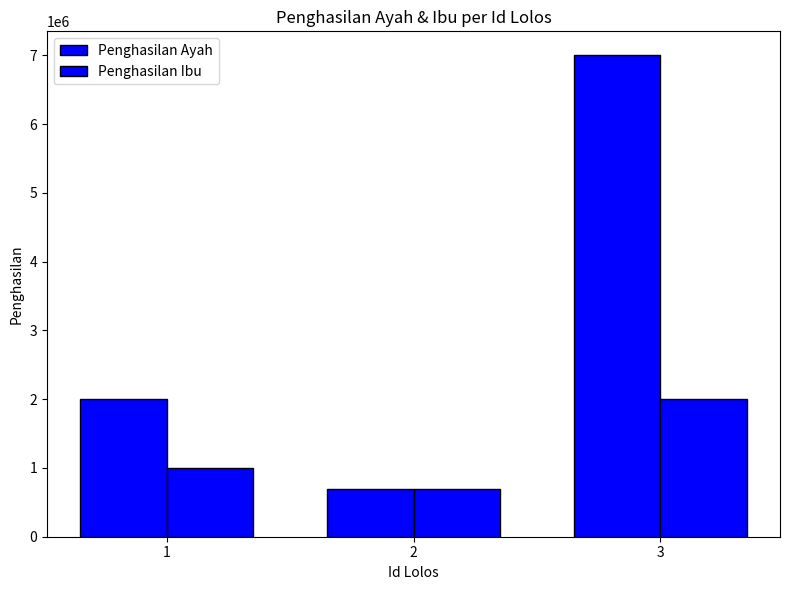

Reading right to left, list all the values displayed in this chart.

Penghasilan Ayah: 7000000	700000	2000000
Penghasilan Ibu: 2000000	700000	1000000